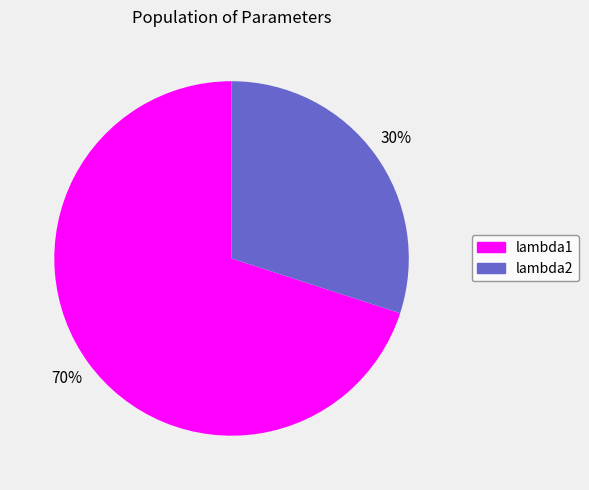

Is it true that lambda1 is 70% of the pie?

True